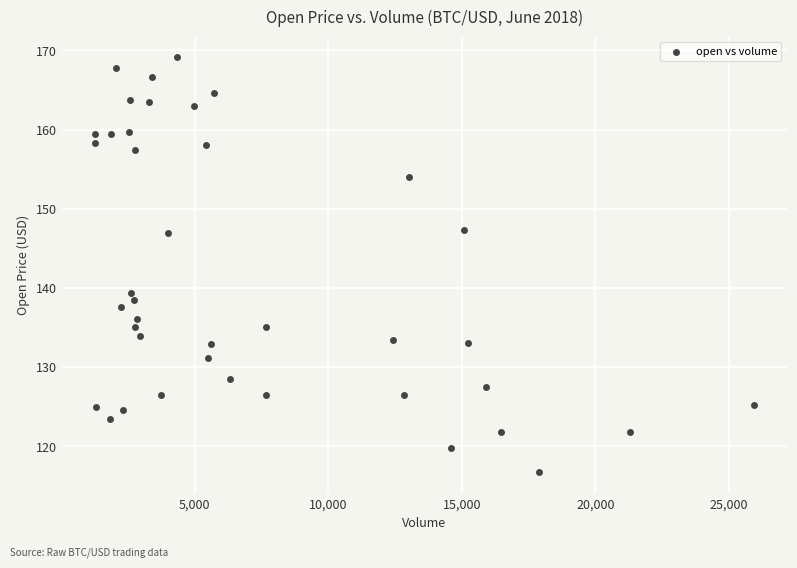

What Y value in the scatter plot is closest to 142?

139.3